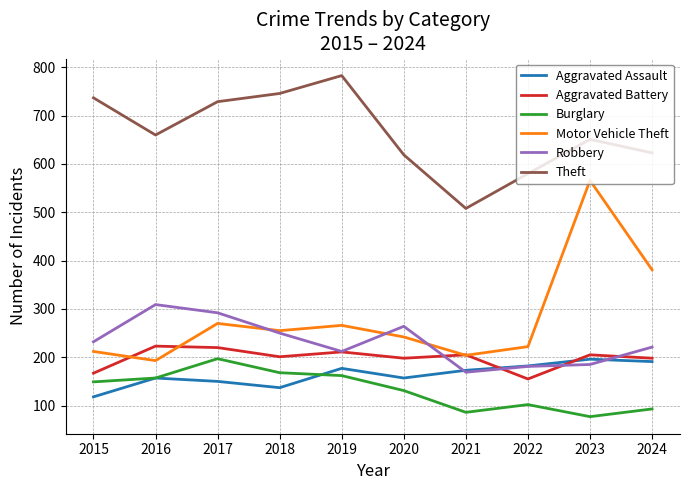

True or false: Aggravated Battery has a value of 276 at 2020.

False